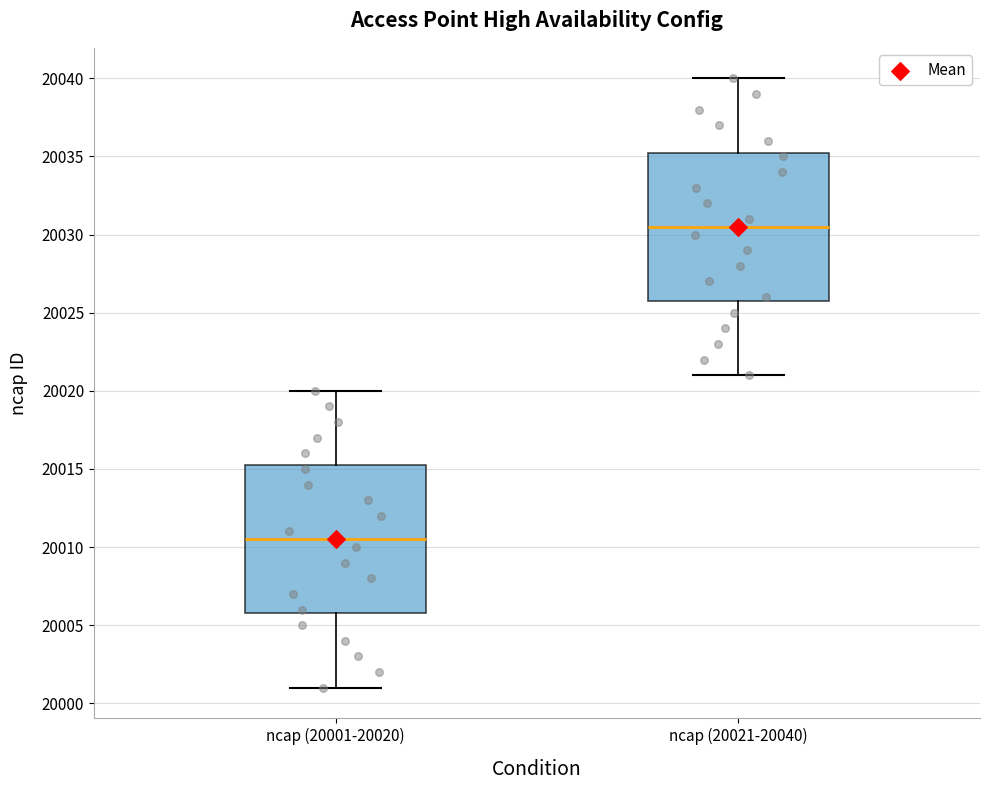

Where does the lower whisker of the box for ncap (20001-20020) end on the y-axis? The values are not printed on the chart, so give them approximately, as read against the axis.

20001.0